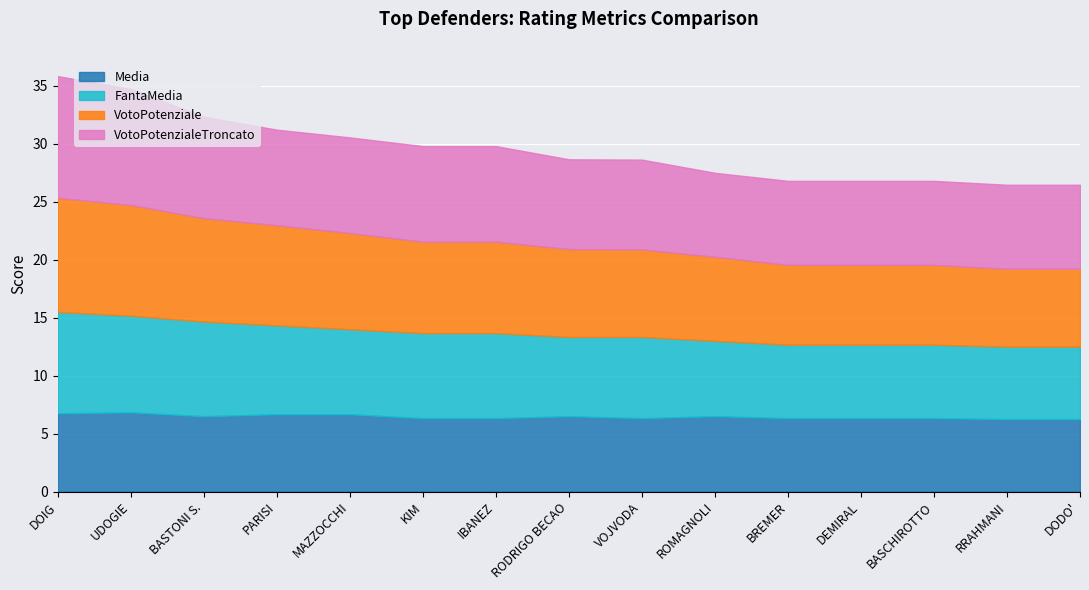

What is the greatest value displayed?

10.5